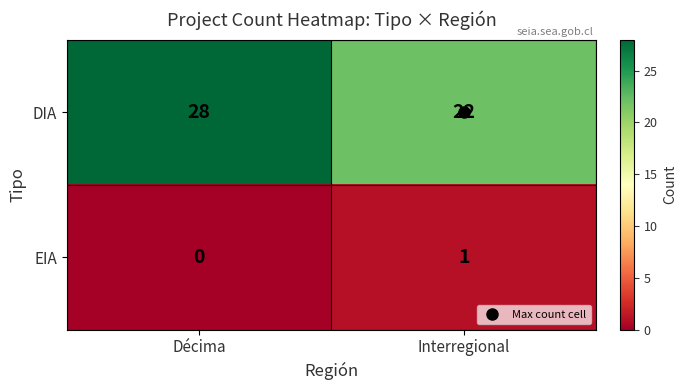

What is the total value across all series at Interregional?

23